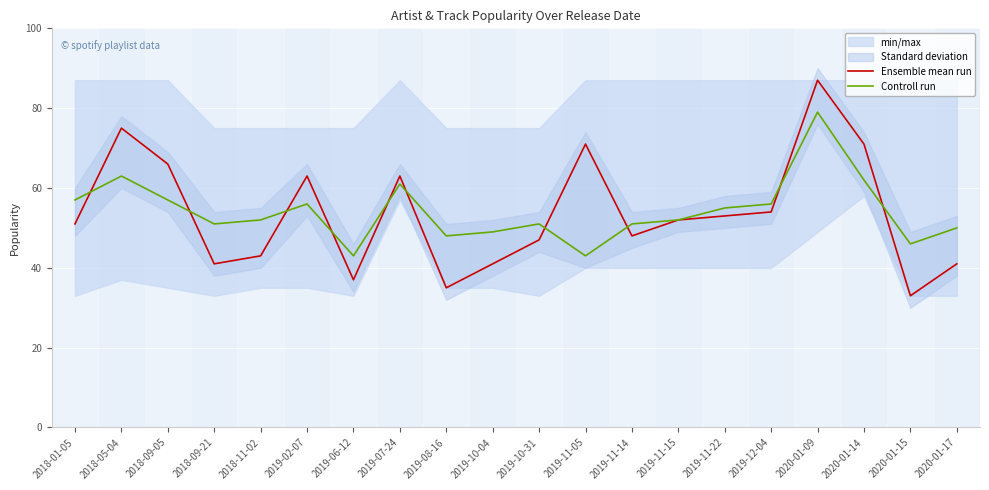

At which category is the sum across all series the highest?

2020-01-09